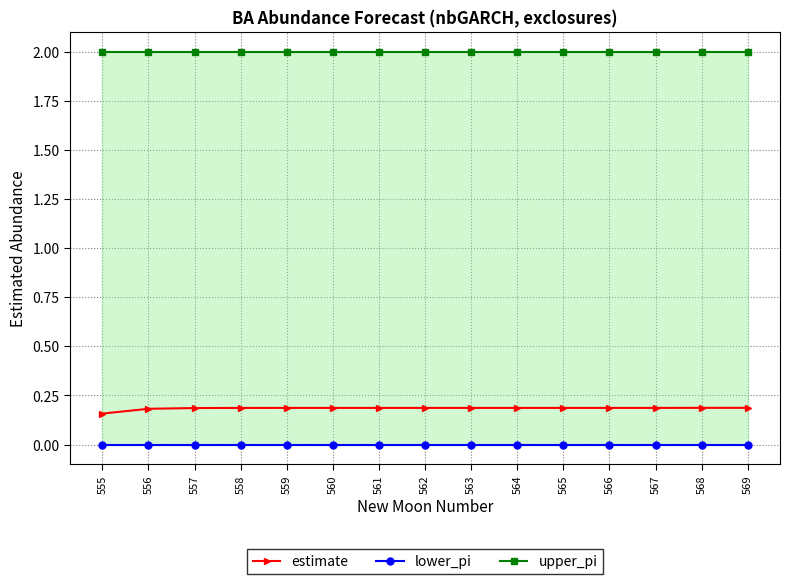

At 560, list the series in order from largest to smallest.

upper_pi, estimate, lower_pi